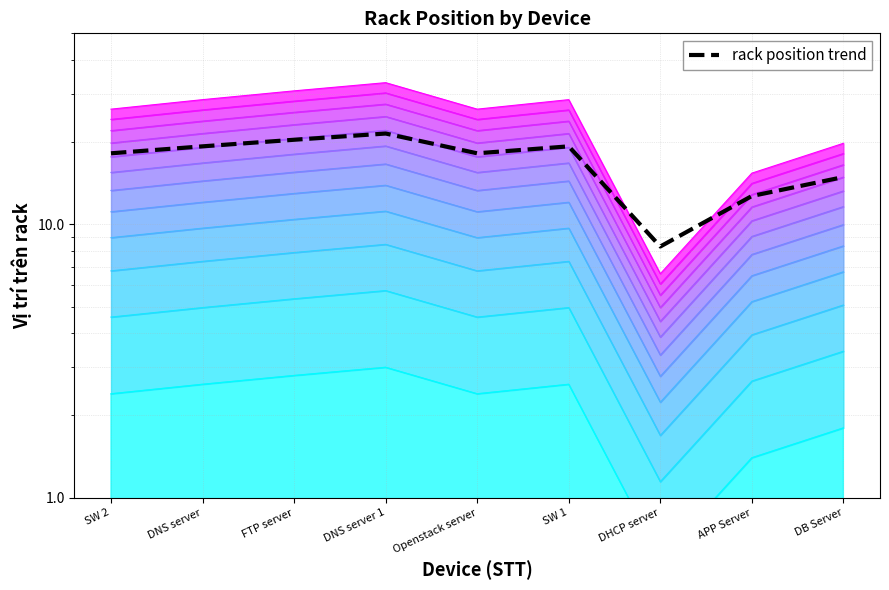

Reading left to right, what are all the values shown in this chart?

SW 2=18.2	DNS server=19.3	FTP server=20.4	DNS server 1=21.5	Openstack server=18.2	SW 1=19.3	DHCP server=8.3	APP Server=12.7	DB Server=14.9